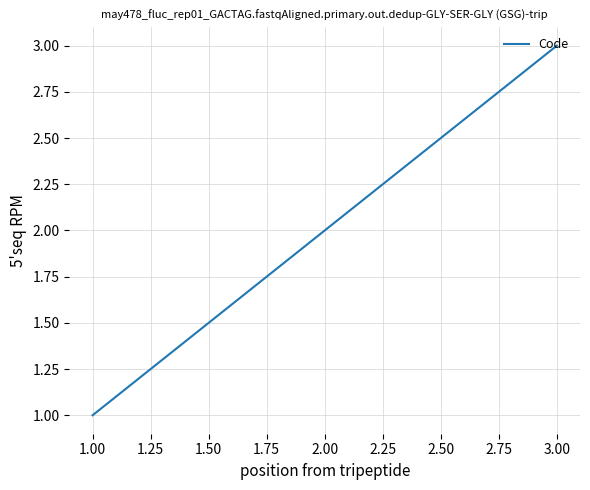

Approximately how many times larger is the value at 3.00 compared to 2.00?

1.5